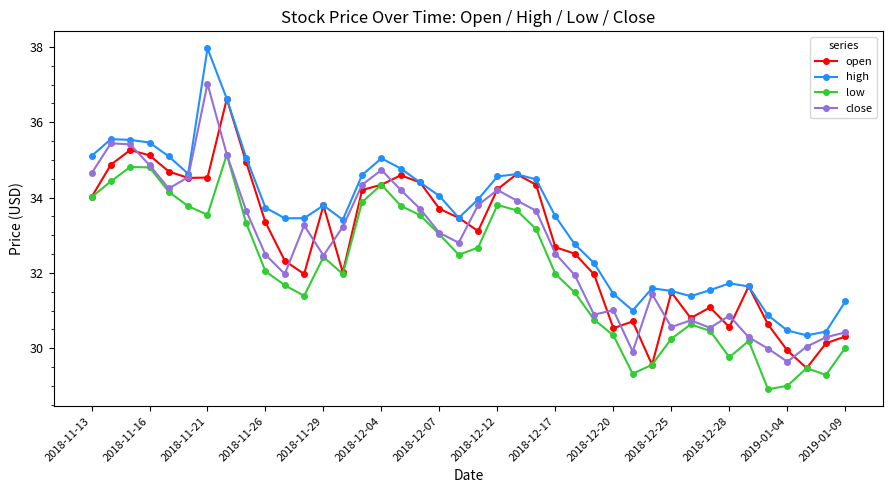

Which series has the largest range (max minus min)?

high